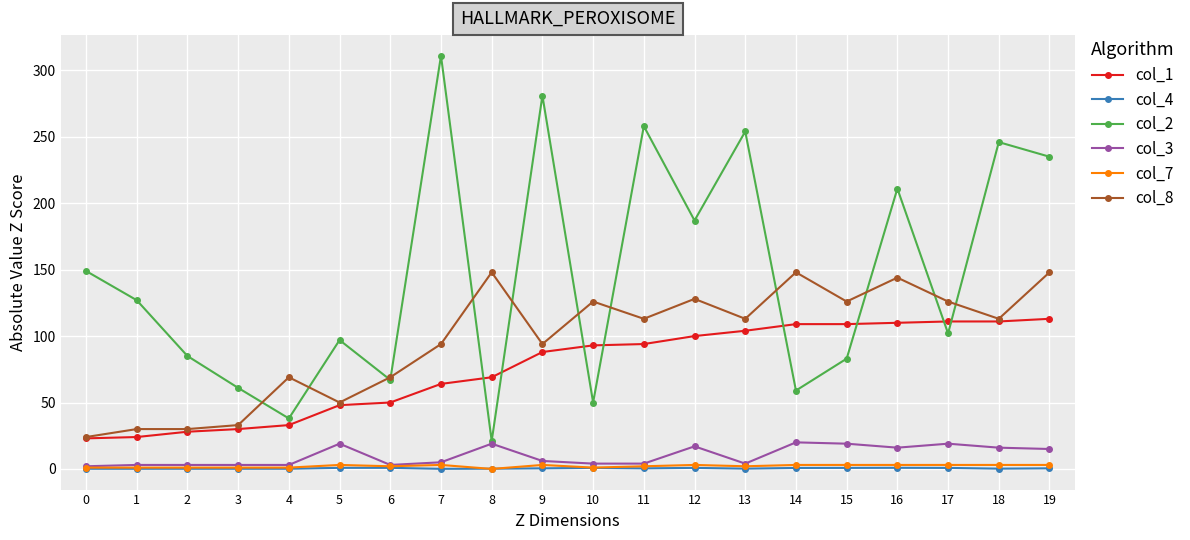

What is the difference between the maximum and minimum values in the col_7 series?

3.0